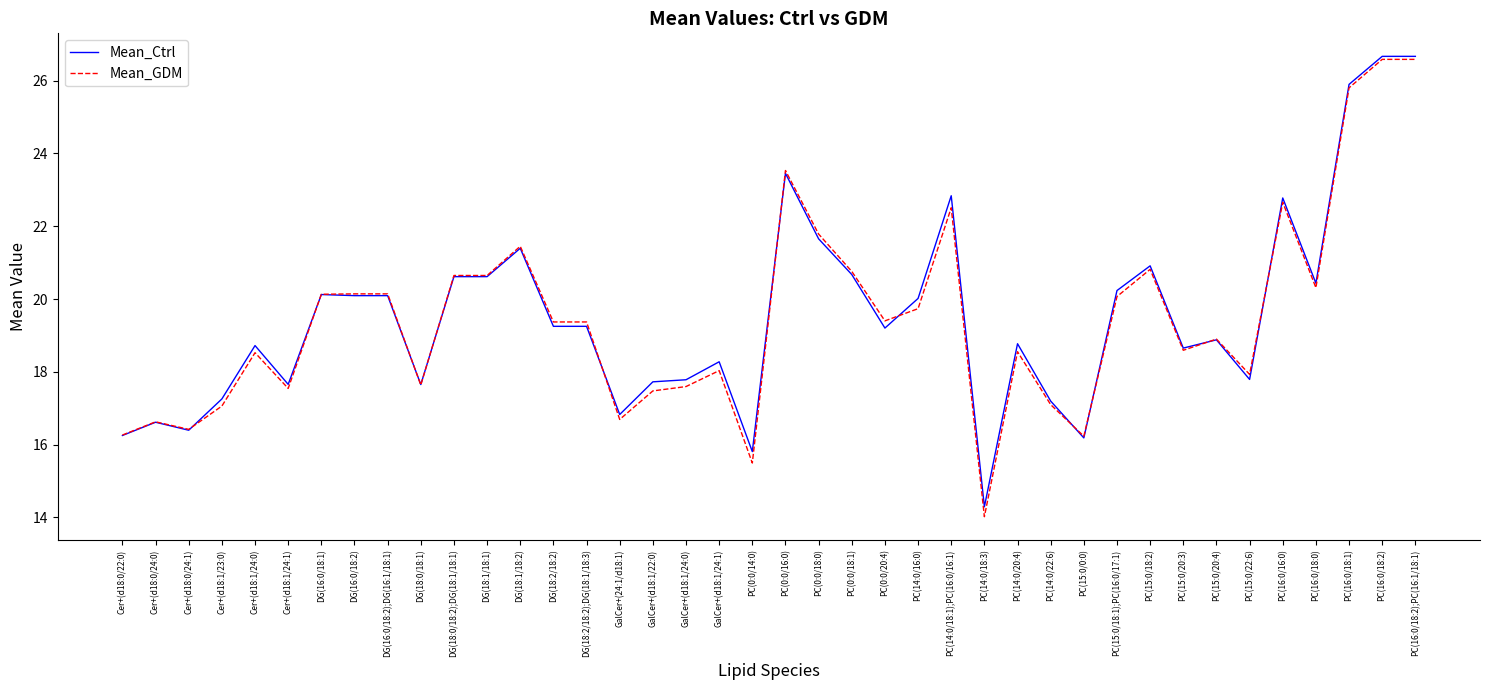

True or false: Mean_Ctrl has a value of 22.9 at Cer+(d18:0/24:1).

False